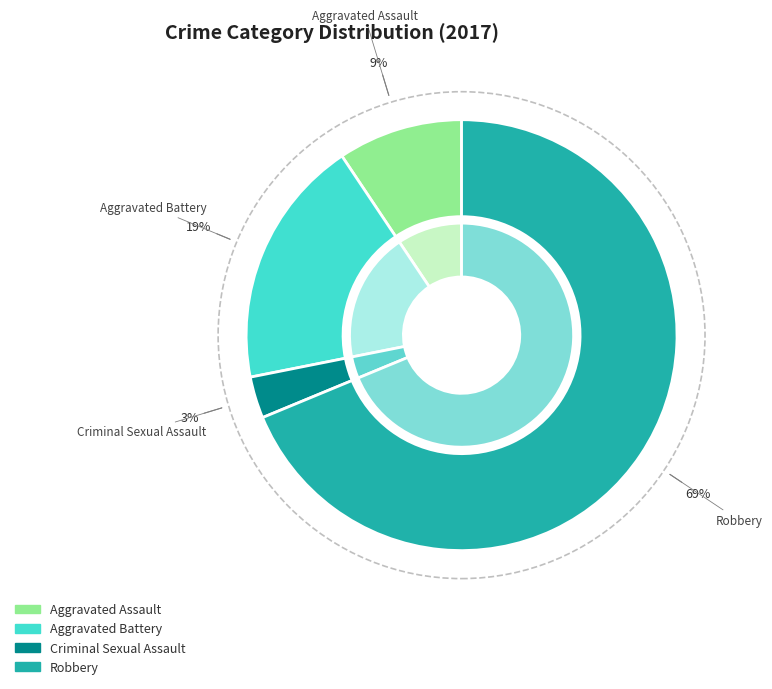

Rank the categories by value from lowest to highest.

Criminal Sexual Assault, Aggravated Assault, Aggravated Battery, Robbery